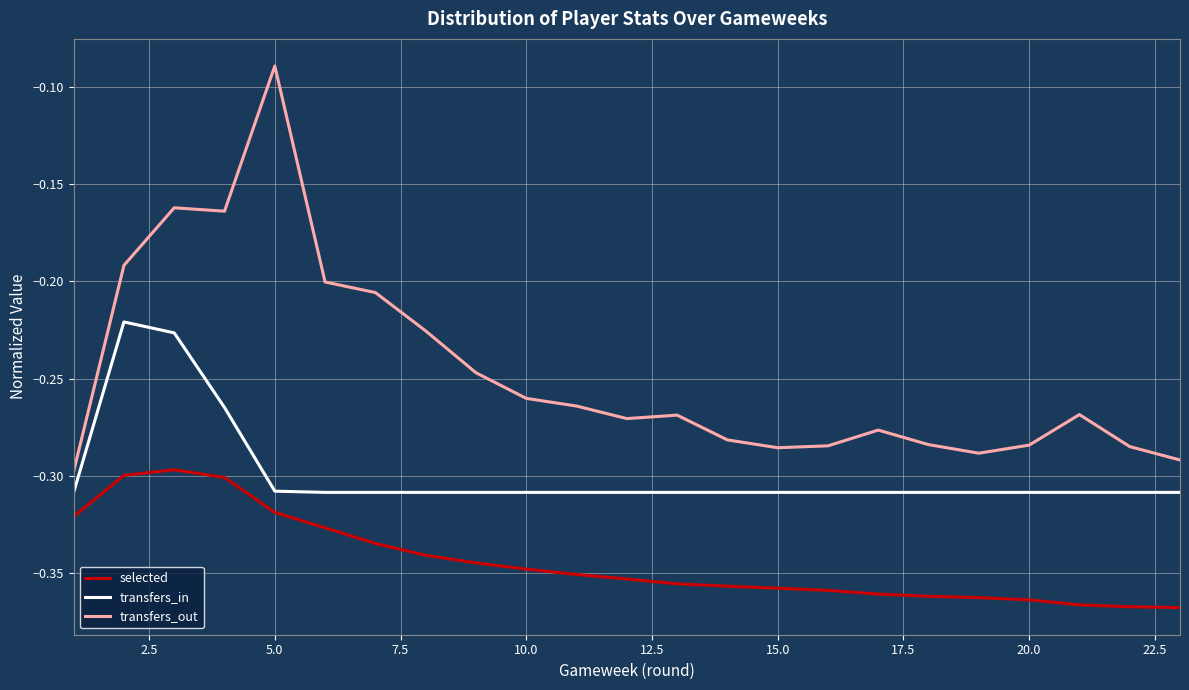

Which series has the widest spread of values?

transfers_out